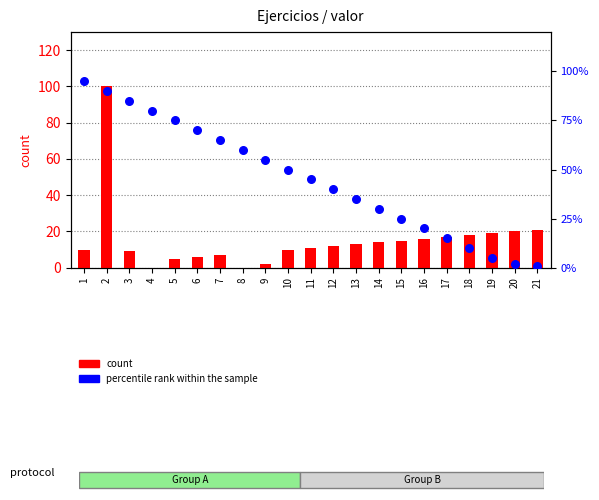

At how many categories does at least one series exceed 61?

7